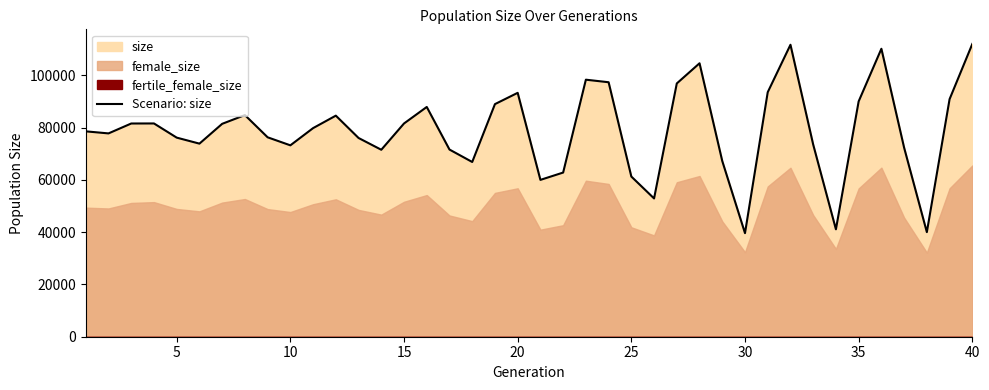

How many interior local peaks (higher than both neighbors) does the data have?

9